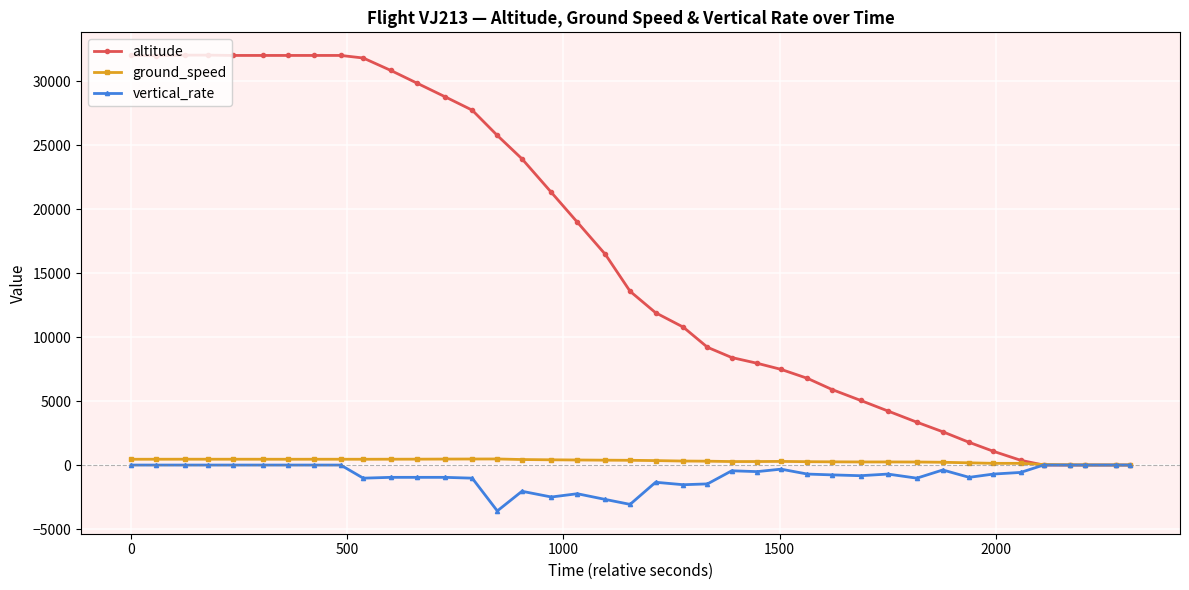

Which series has the largest total across all categories?

altitude